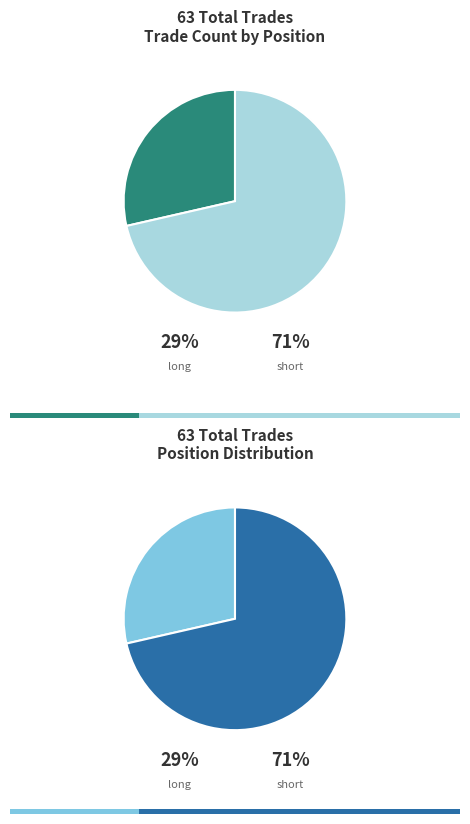

What percentage is the long slice, to the nearest percent?

29%